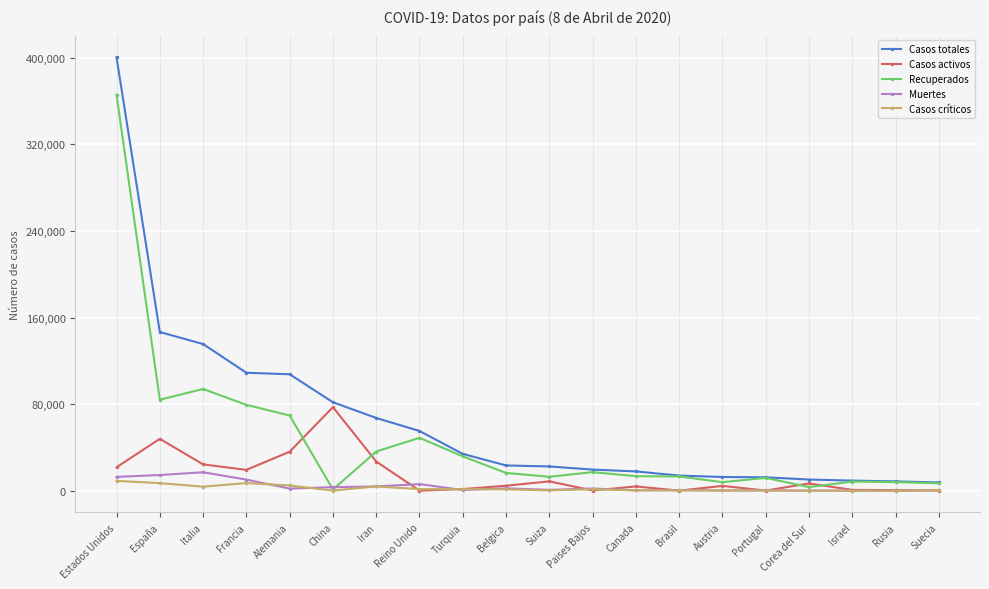

True or false: Recuperados has a value of 39866 at Alemania.

False